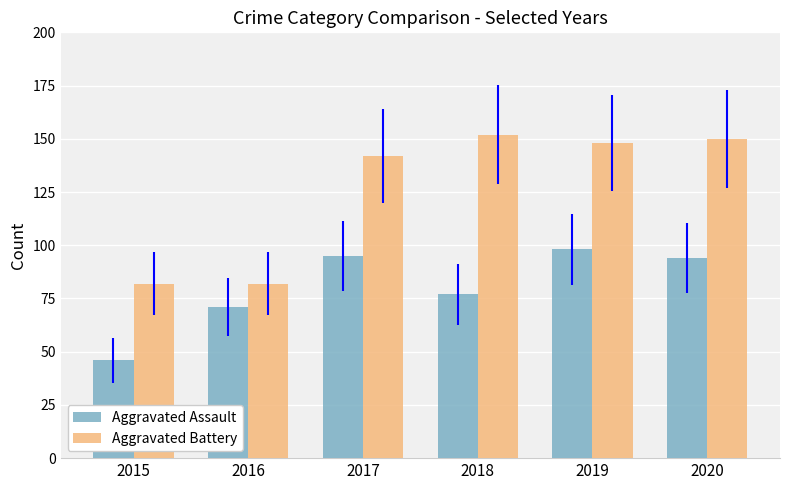

How many categories are shown in the chart?

6